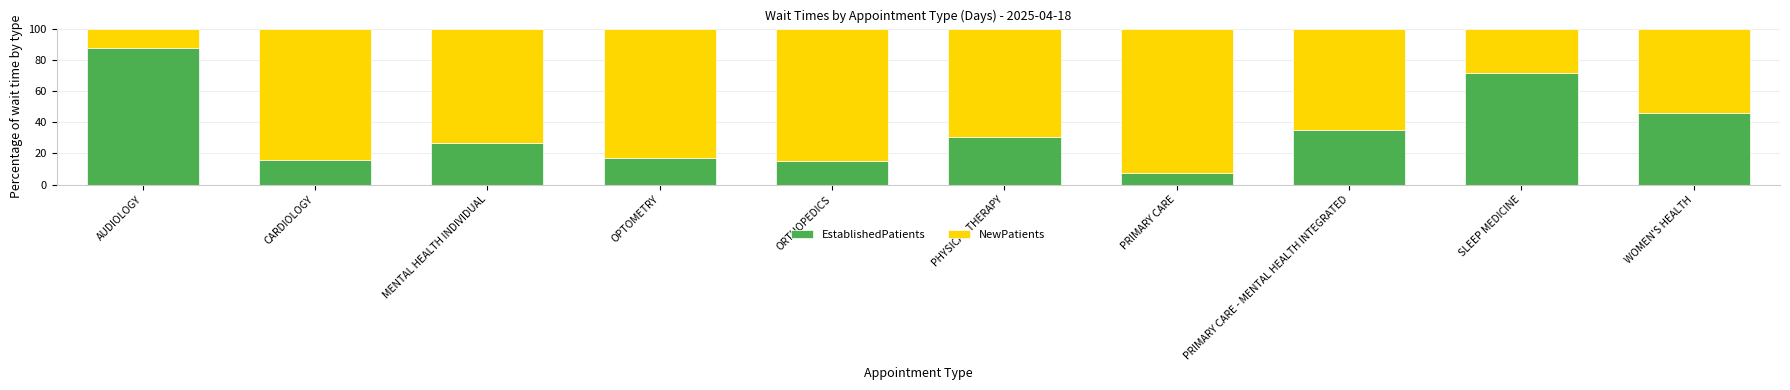

What is the difference between the maximum and minimum values in the EstablishedPatients series?

80.2